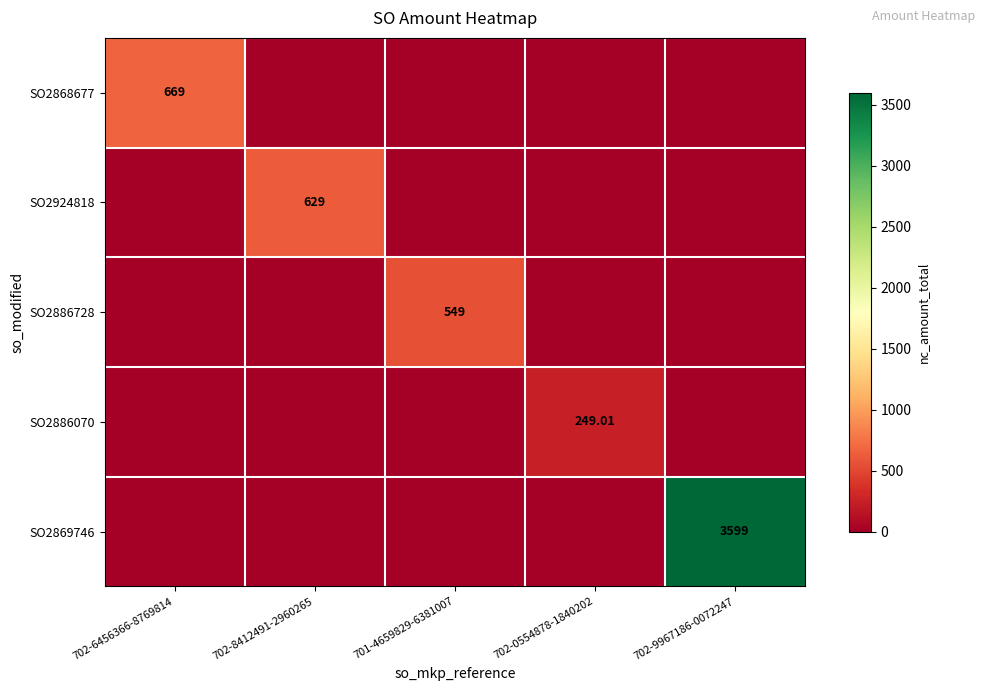

Which series has the largest total across all categories?

SO2869746